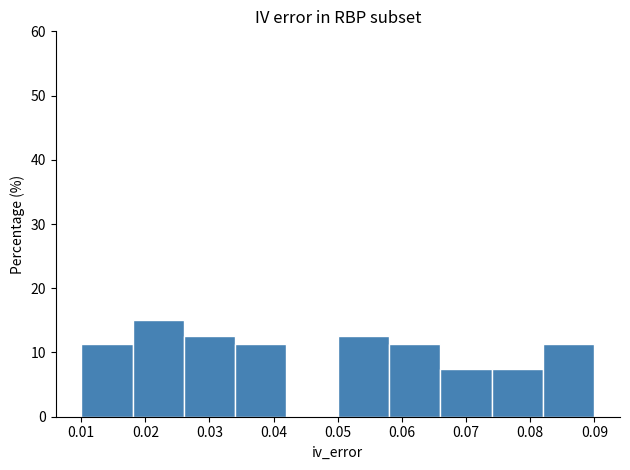

Reading left to right, list every bar in this chart as the range it spans on the x-axis followed by its height. The values are not printed on the chart, so give them approximately, as read against the axis.

0.010 to 0.018: 11
0.018 to 0.026: 15
0.026 to 0.034: 13
0.034 to 0.042: 11
0.042 to 0.050: 0
0.050 to 0.058: 13
0.058 to 0.066: 11
0.066 to 0.074: 8
0.074 to 0.082: 8
0.082 to 0.090: 11